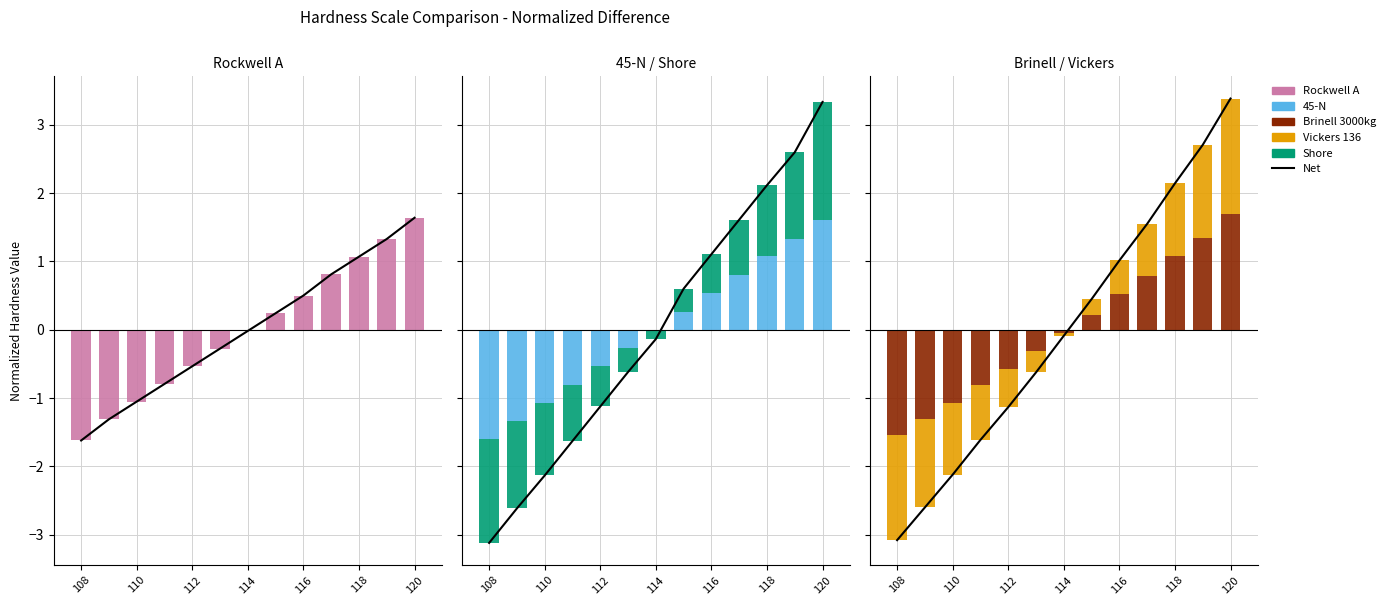

Which series has the largest range (max minus min)?

Net